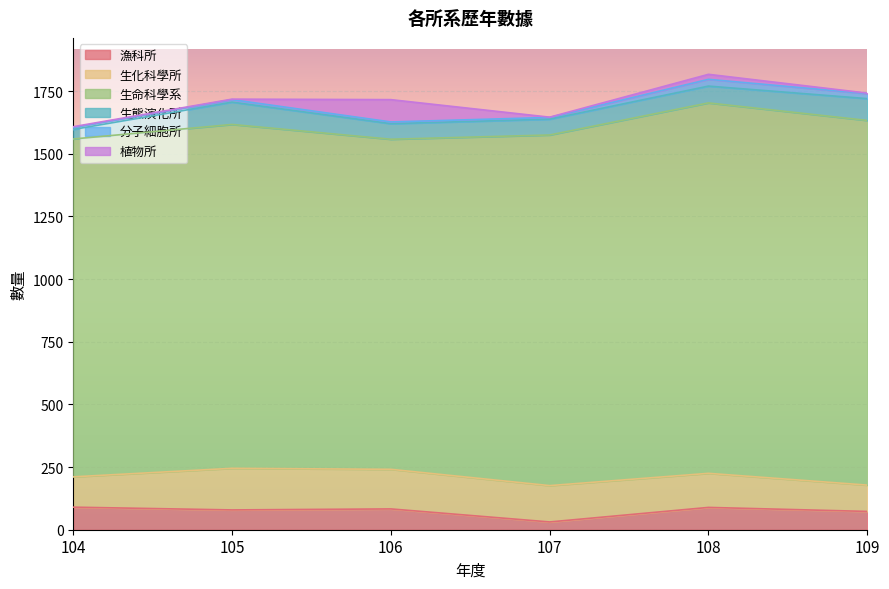

Count the number of categories in the chart.

6